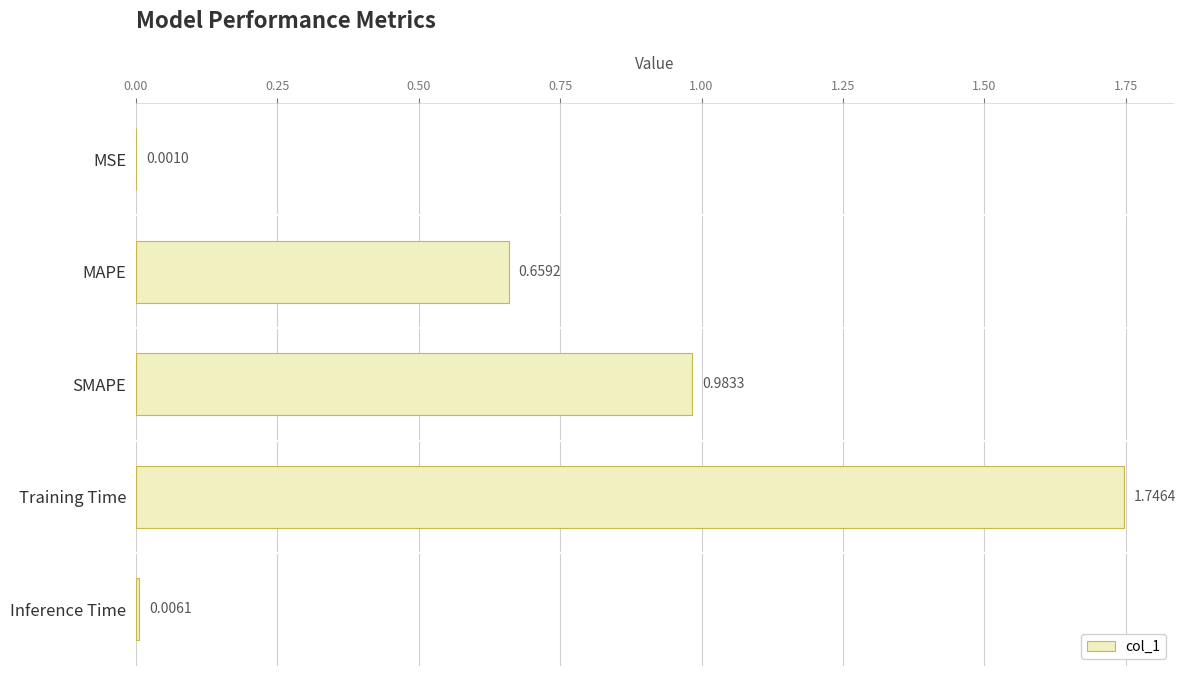

Are the bars horizontal?

Yes